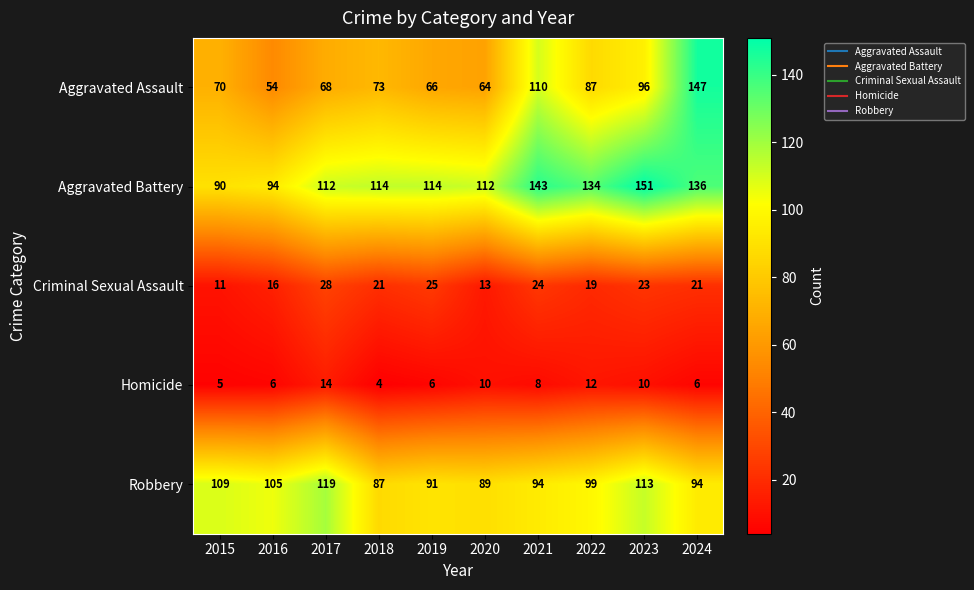

Which series has the widest spread of values?

Aggravated Assault